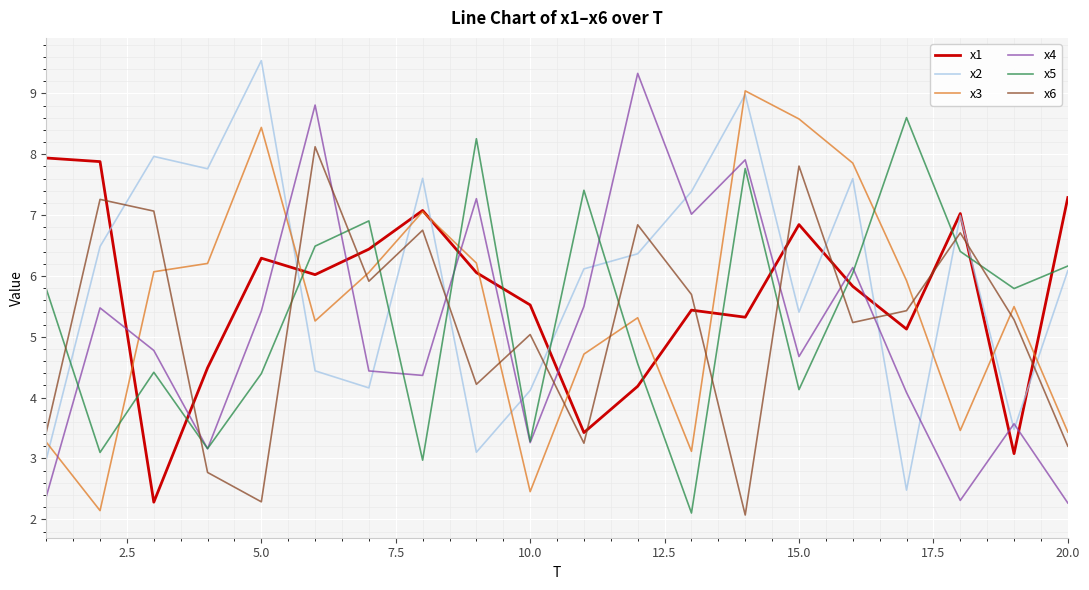

How many times do x1 and x4 cross each other?

12